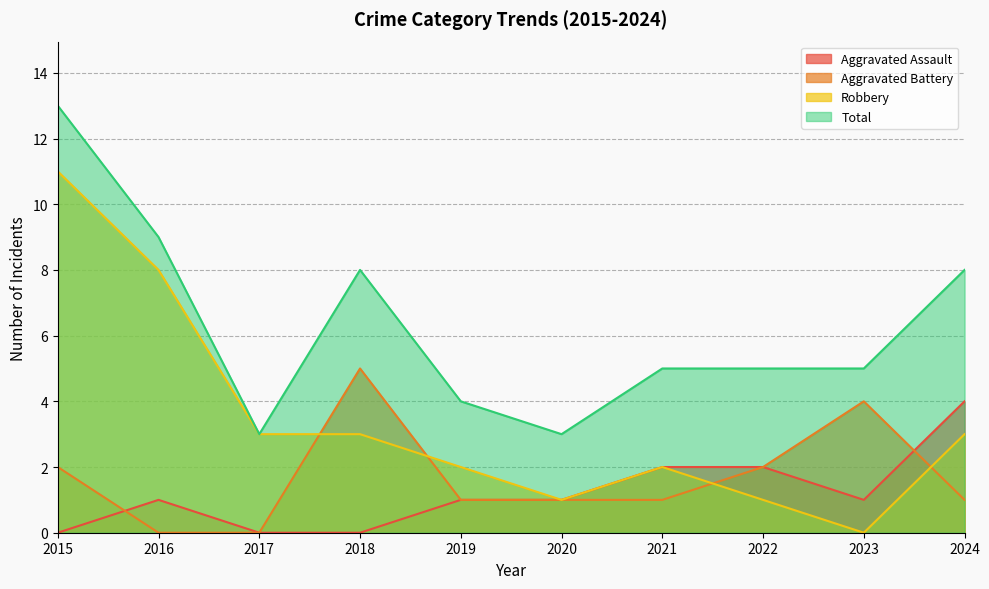

The value of Aggravated Battery at 2022 is 3. True or false?

False